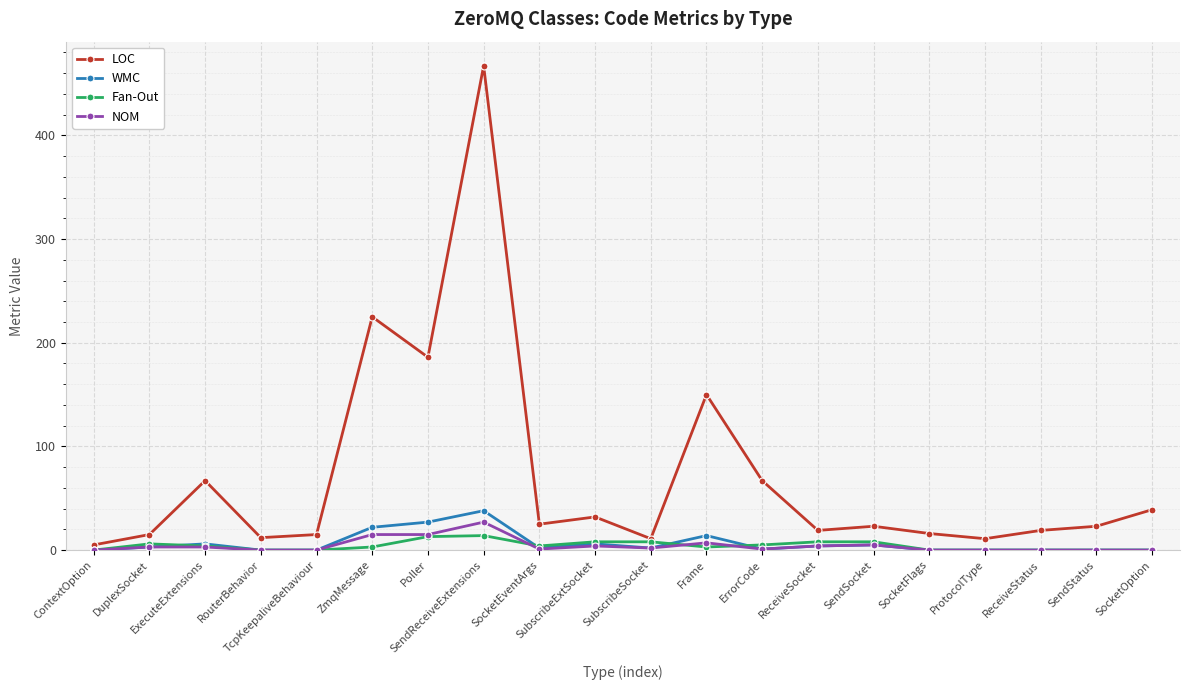

Which series has the largest total across all categories?

LOC